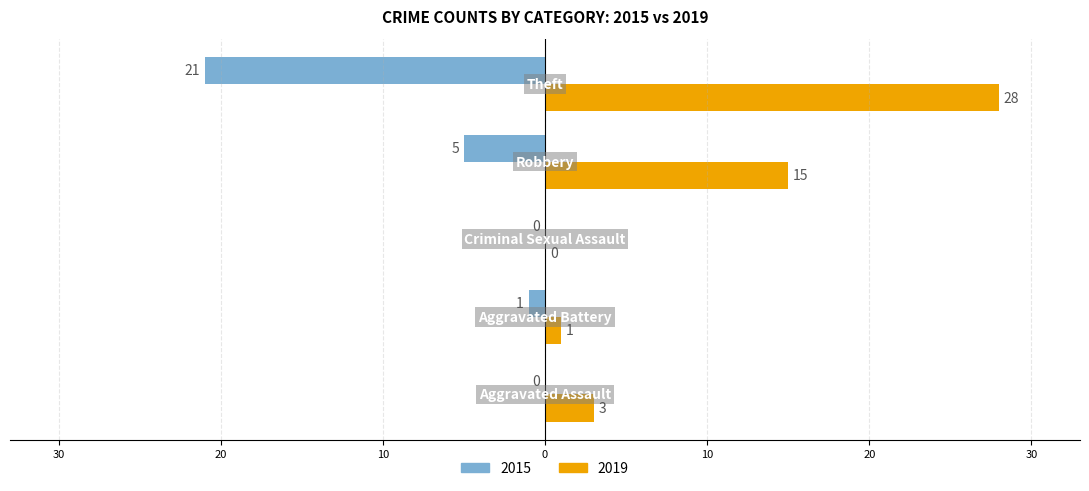

What is the sum of all 2015 values?

-27